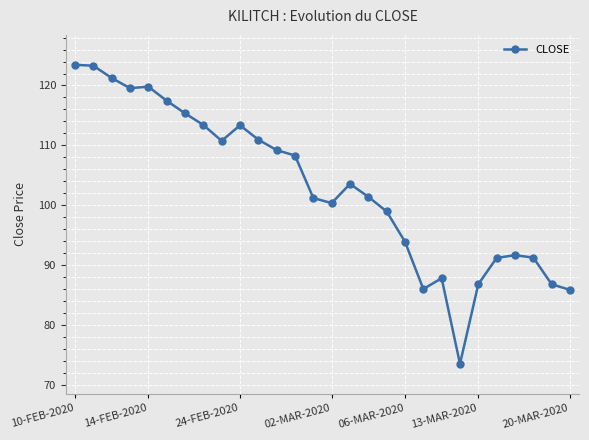

What is the sum of all values?

2886.3